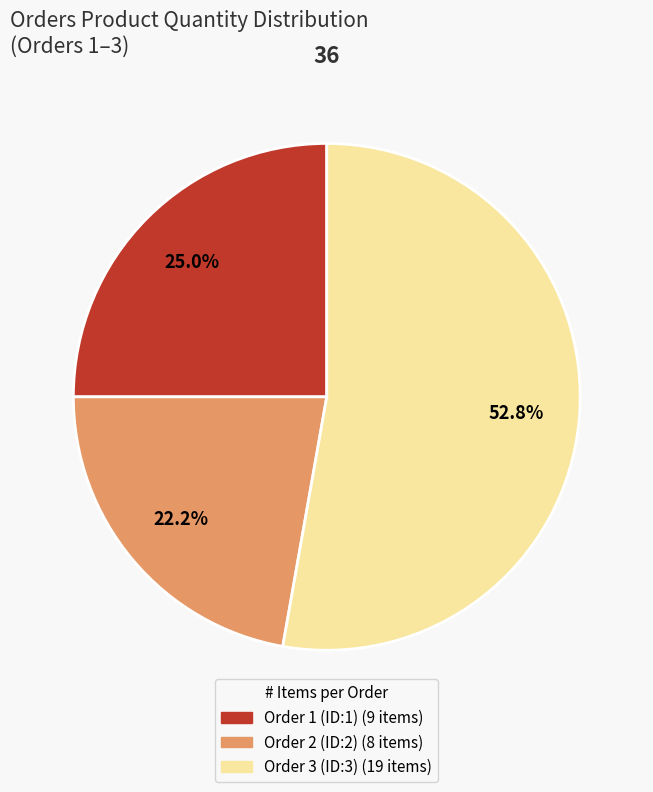

Does any single category account for the majority?

Yes